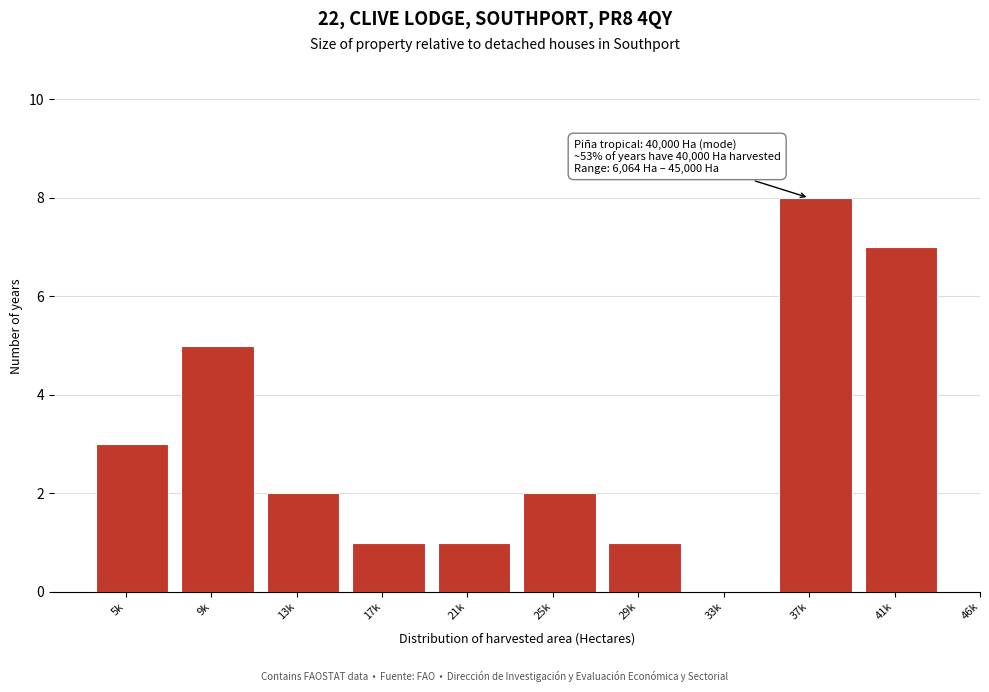

Reading left to right, transcribe all the data shown in this chart.

5k=3	9k=5	13k=2	17k=1	21k=1	25k=2	29k=1	33k=0	37k=8	41k=7